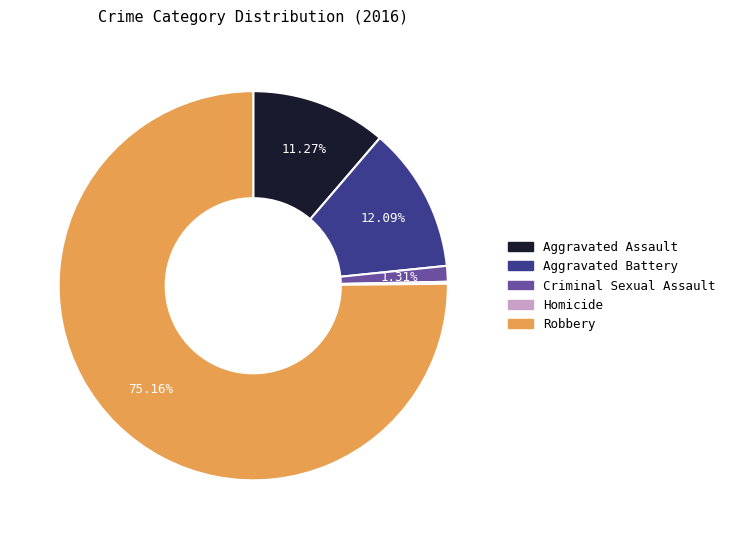

Is Robbery the majority of the pie?

Yes